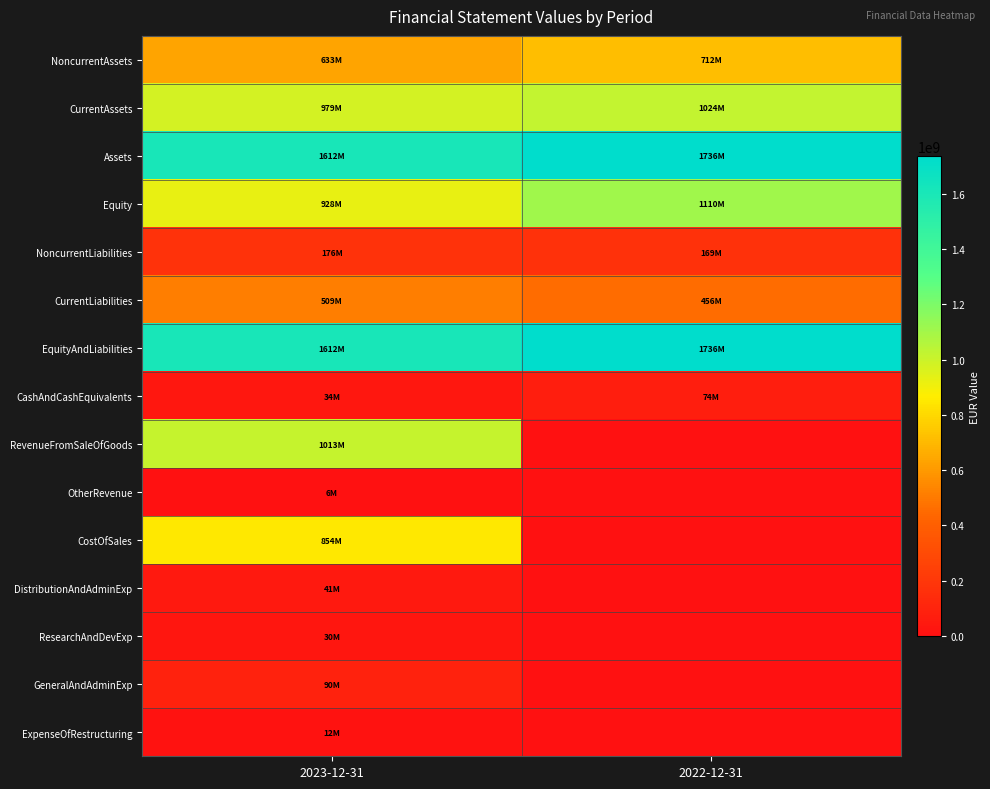

Between 2022-12-31 and 2023-12-31, which is larger?

2022-12-31